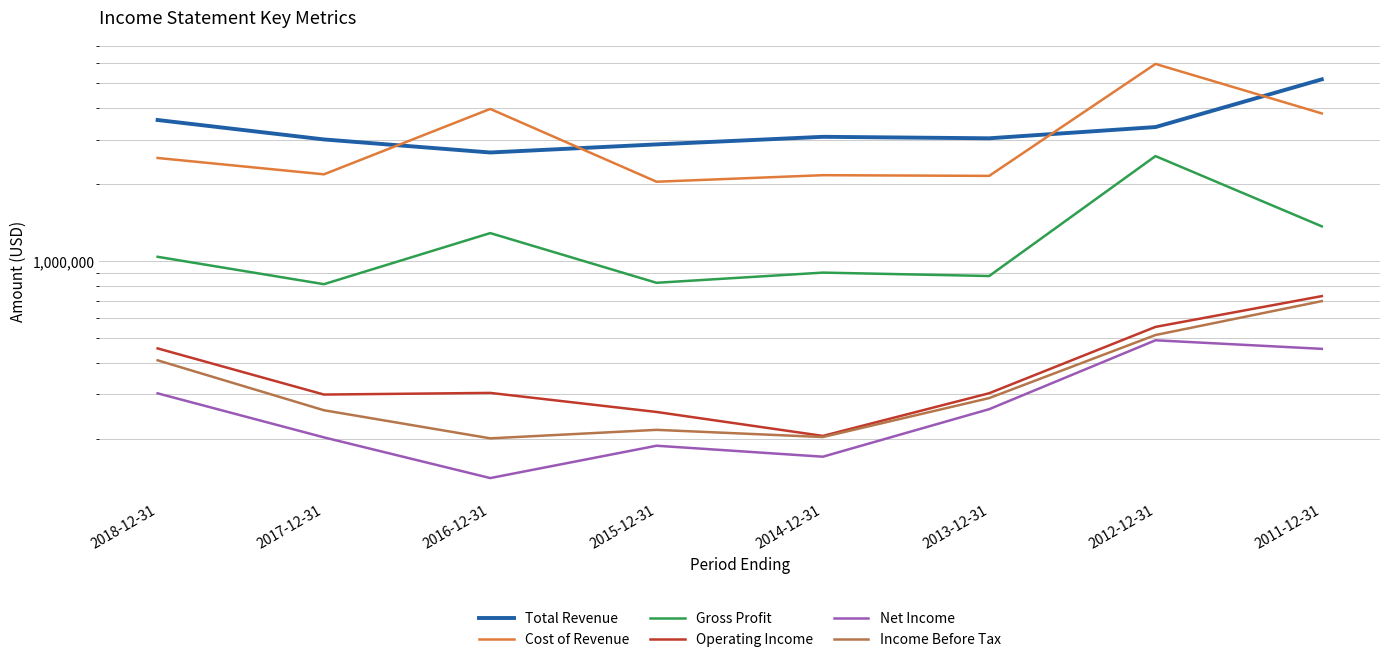

Rank the categories by Income Before Tax value from highest to lowest.

2011-12-31, 2012-12-31, 2018-12-31, 2013-12-31, 2017-12-31, 2015-12-31, 2014-12-31, 2016-12-31